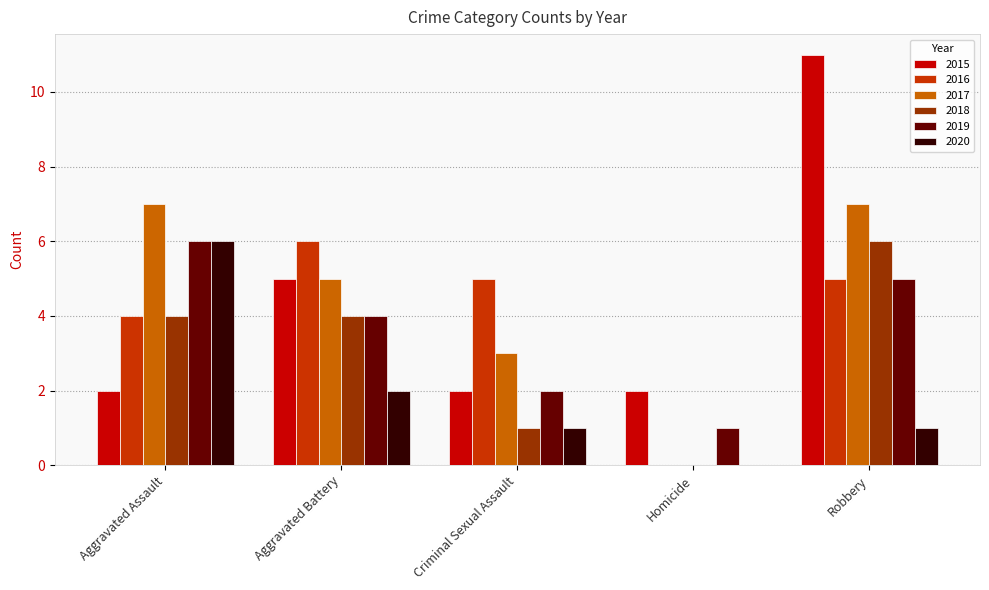

True or false: 2015 has a value of 11 at Robbery.

True